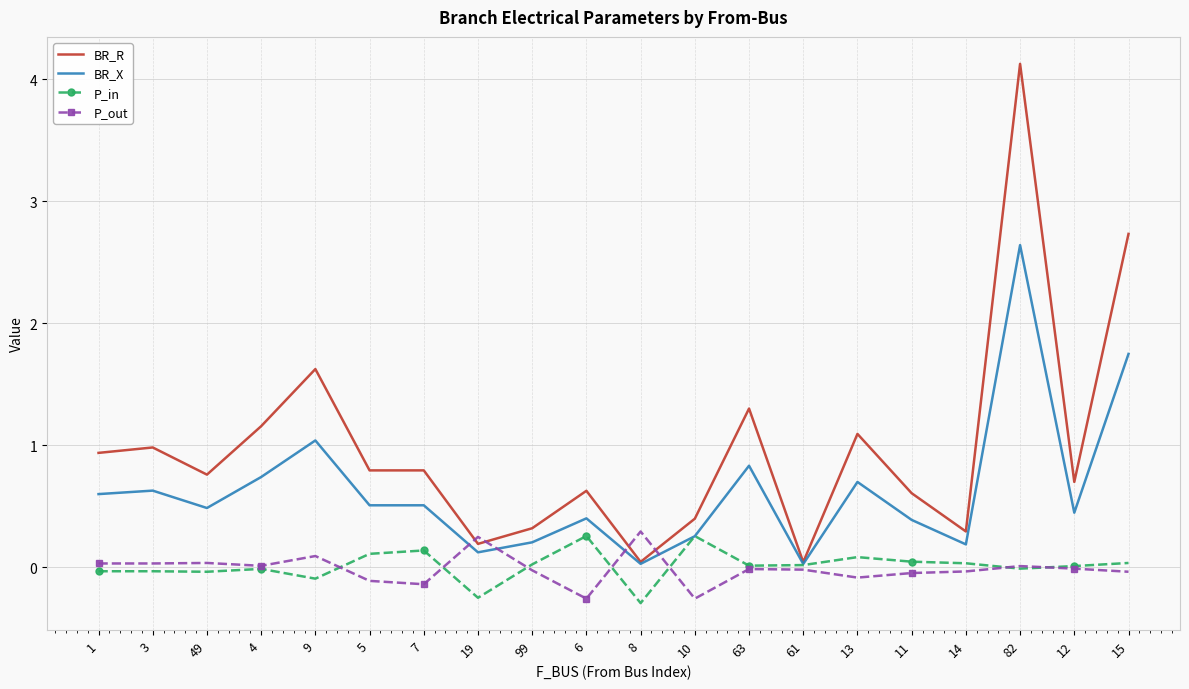

Is it true that BR_X equals 0.4 at 6?

True